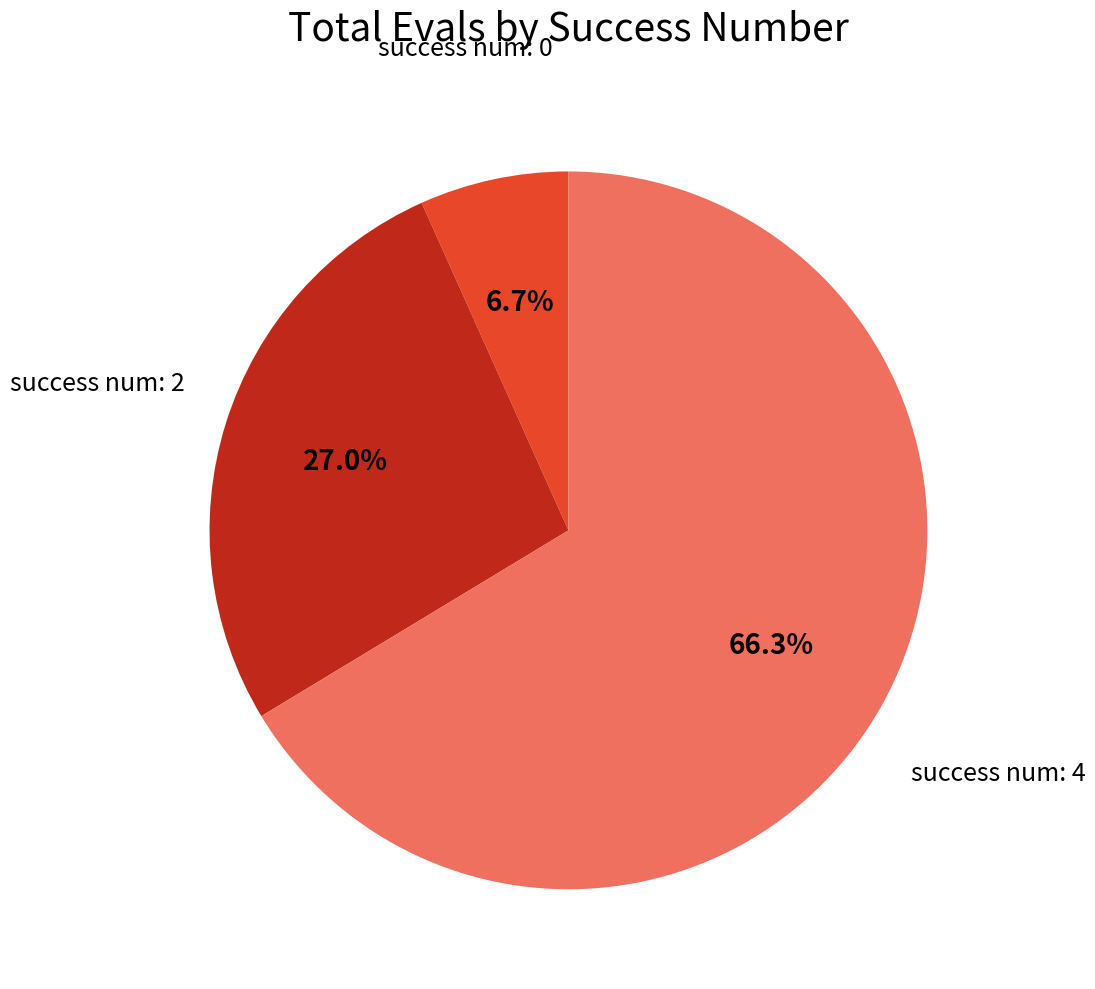

Is there any slice that represents more than half of the pie?

Yes